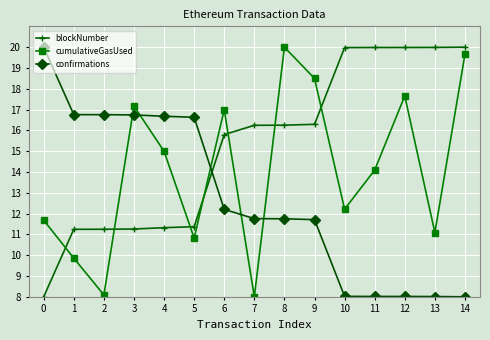

Which series ends up on top after the final intersection of cumulativeGasUsed and confirmations?

cumulativeGasUsed